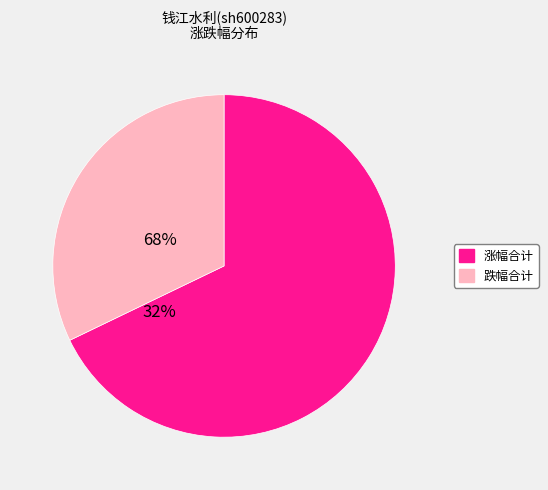

Is there a majority slice in this chart?

Yes